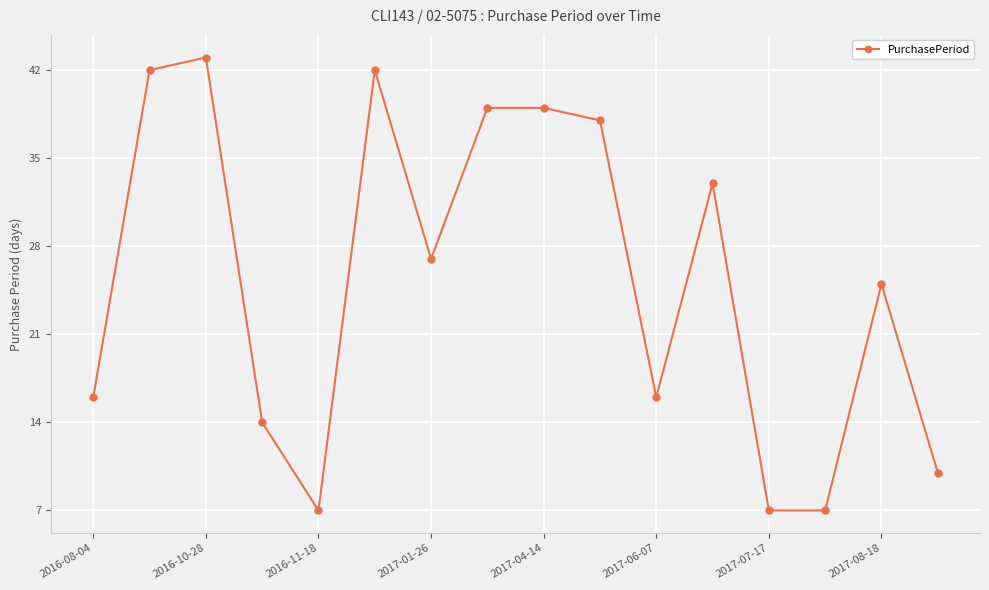

What is the average value?

25